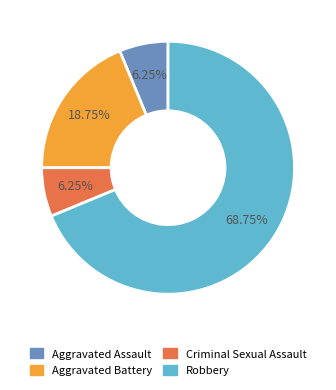

The Aggravated Assault slice represents 19% of the pie. True or false?

False